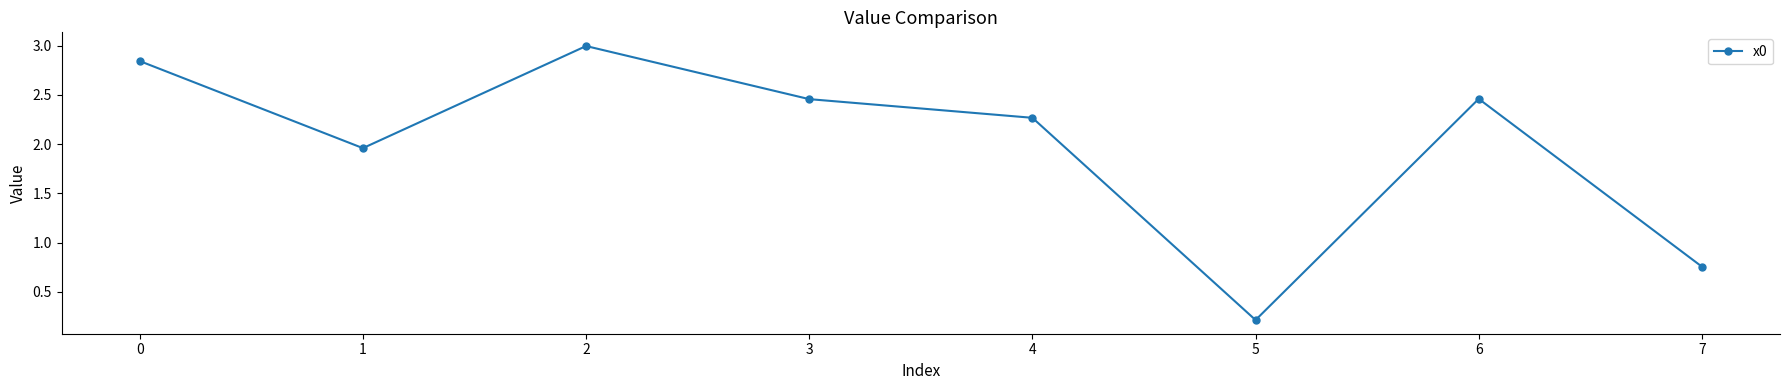

What is the sum of all values?

16.0